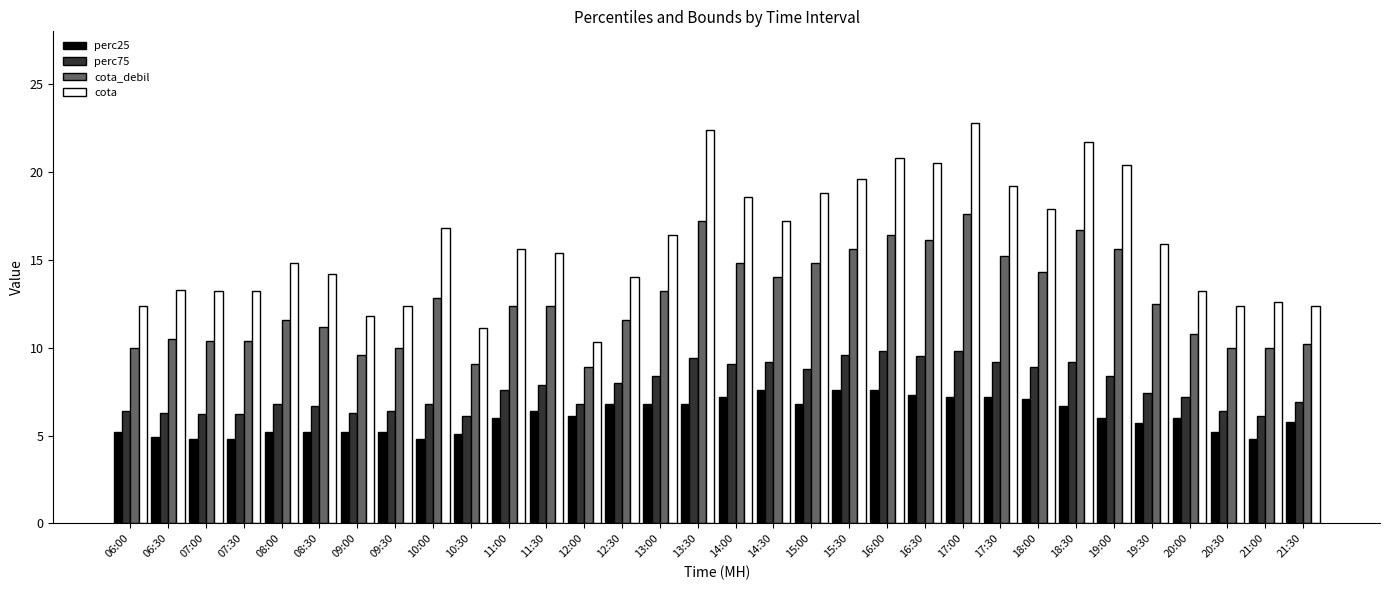

What are all the series names shown in the legend?

perc25, perc75, cota_debil, cota